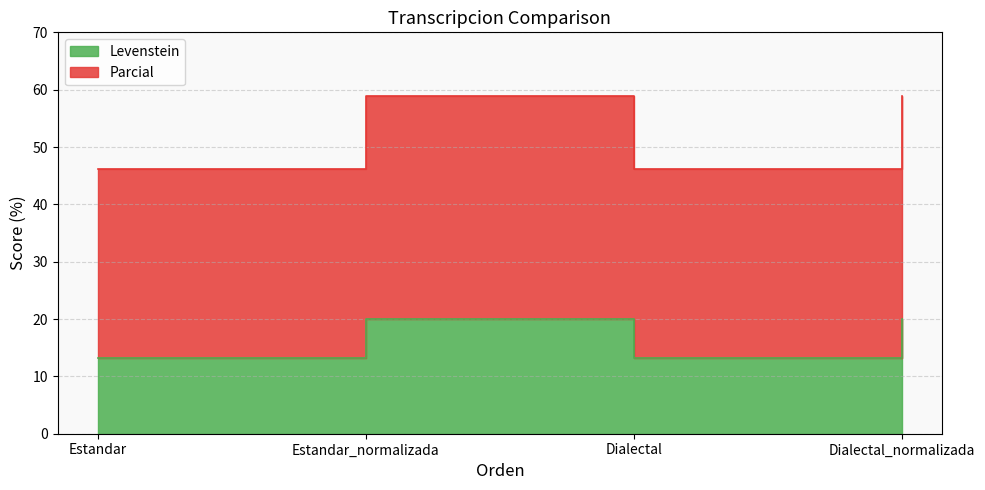

What is the spread (max minus min) of values at Dialectal_normalizada?

38.8